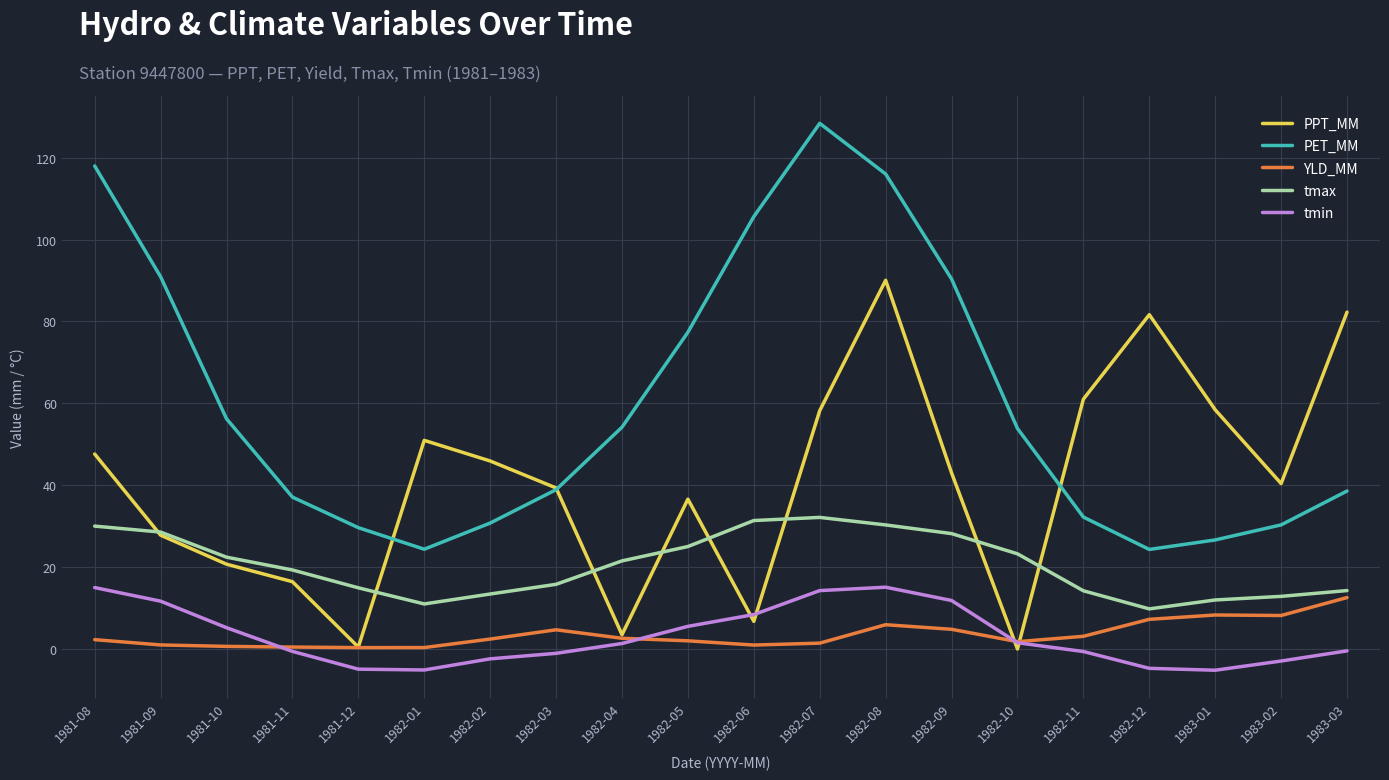

What are all the series names shown in the legend?

PPT_MM, PET_MM, YLD_MM, tmax, tmin